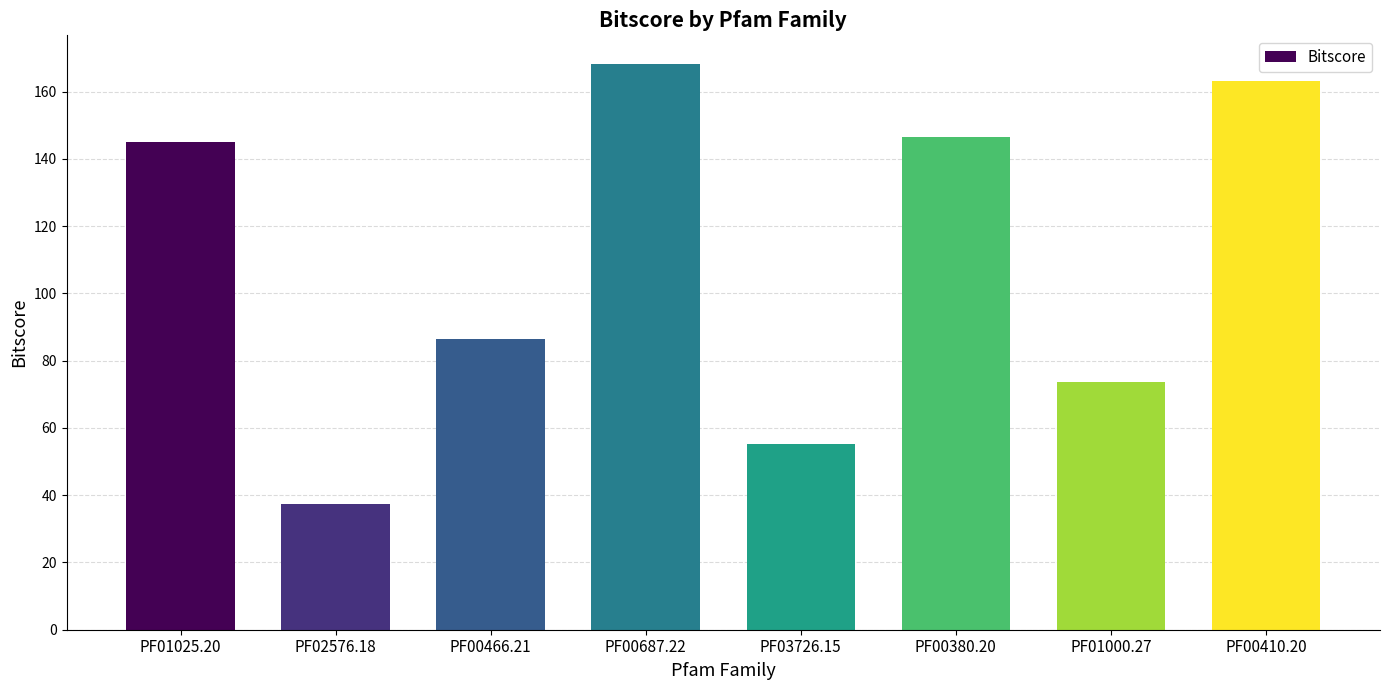

What is the maximum value shown in the chart?

168.3